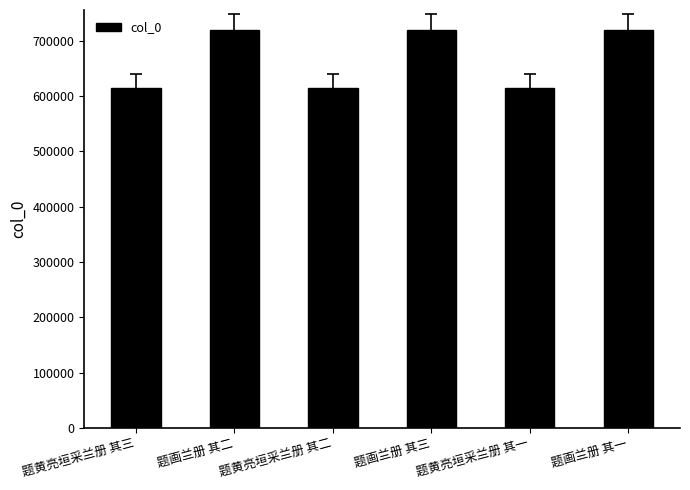

At which label does the data first exceed 719157?

题画兰册 其二